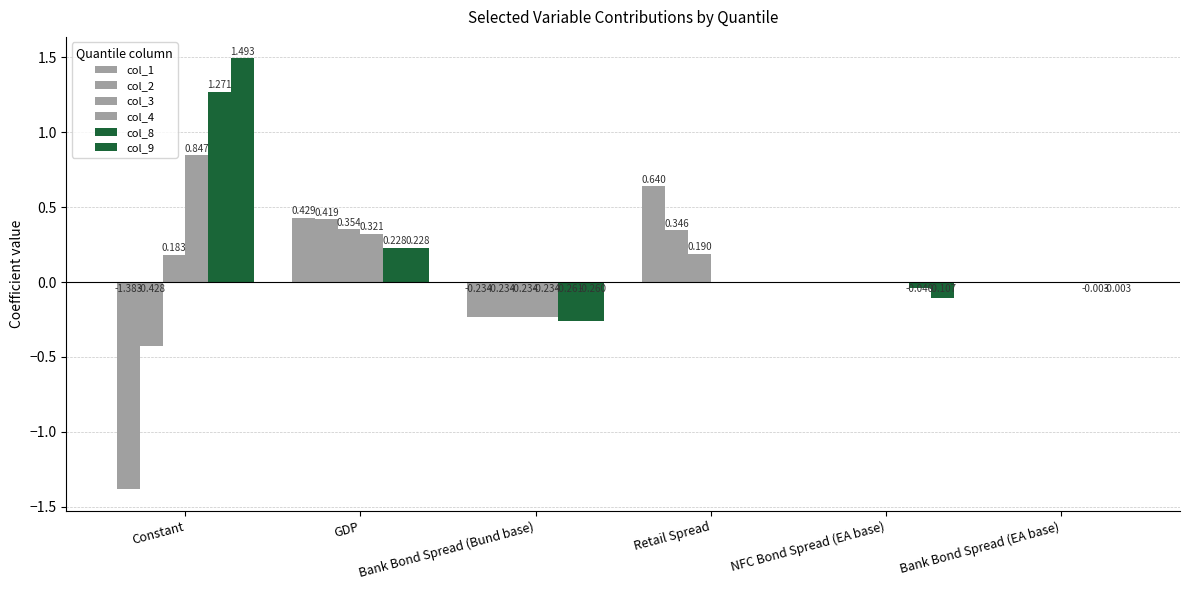

Which series has the largest total across all categories?

col_9